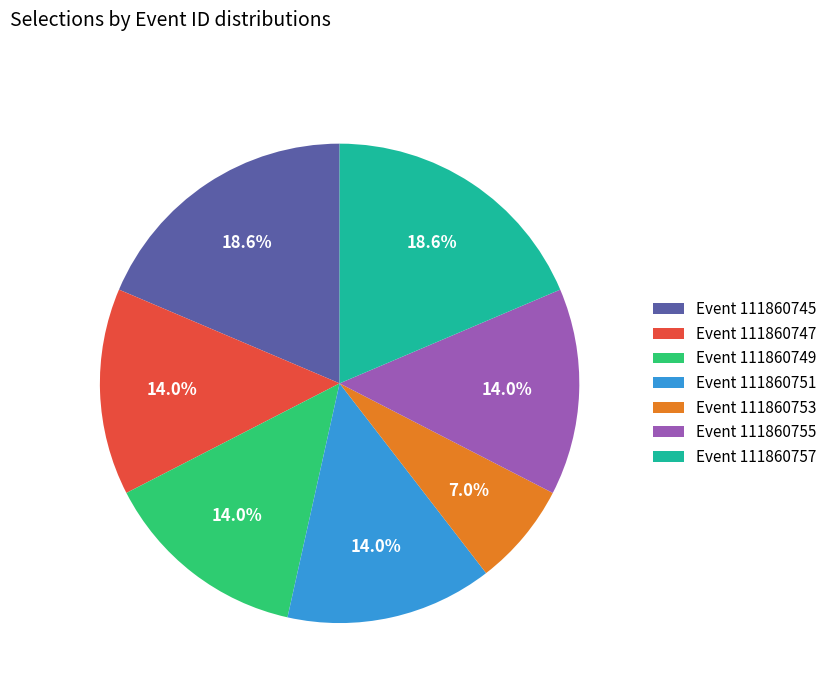

How many slices are in this pie chart?

7